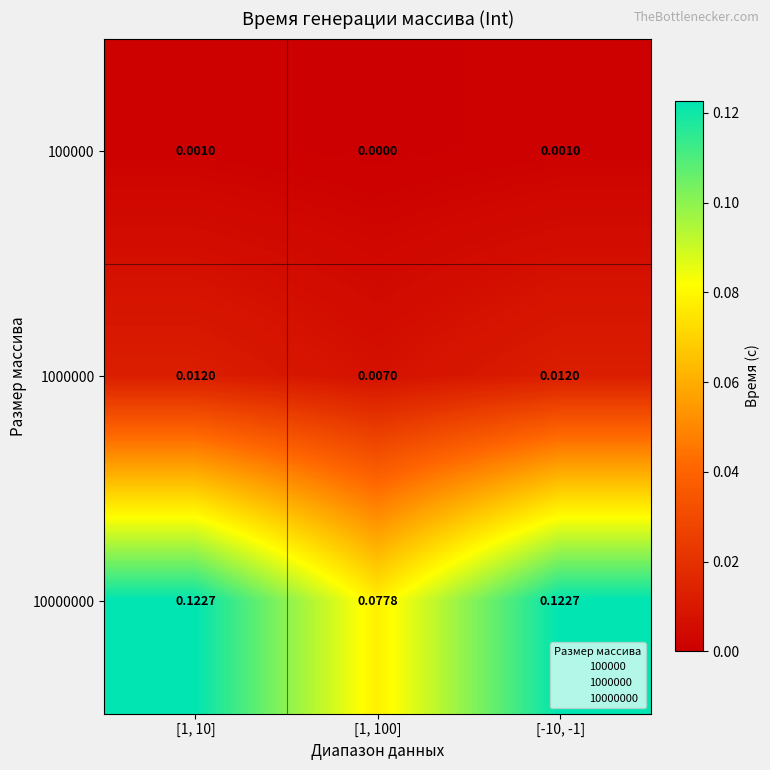

Is the value of 10000000 at [-10, -1] greater than the value of 1000000 at [1, 10]?

Yes